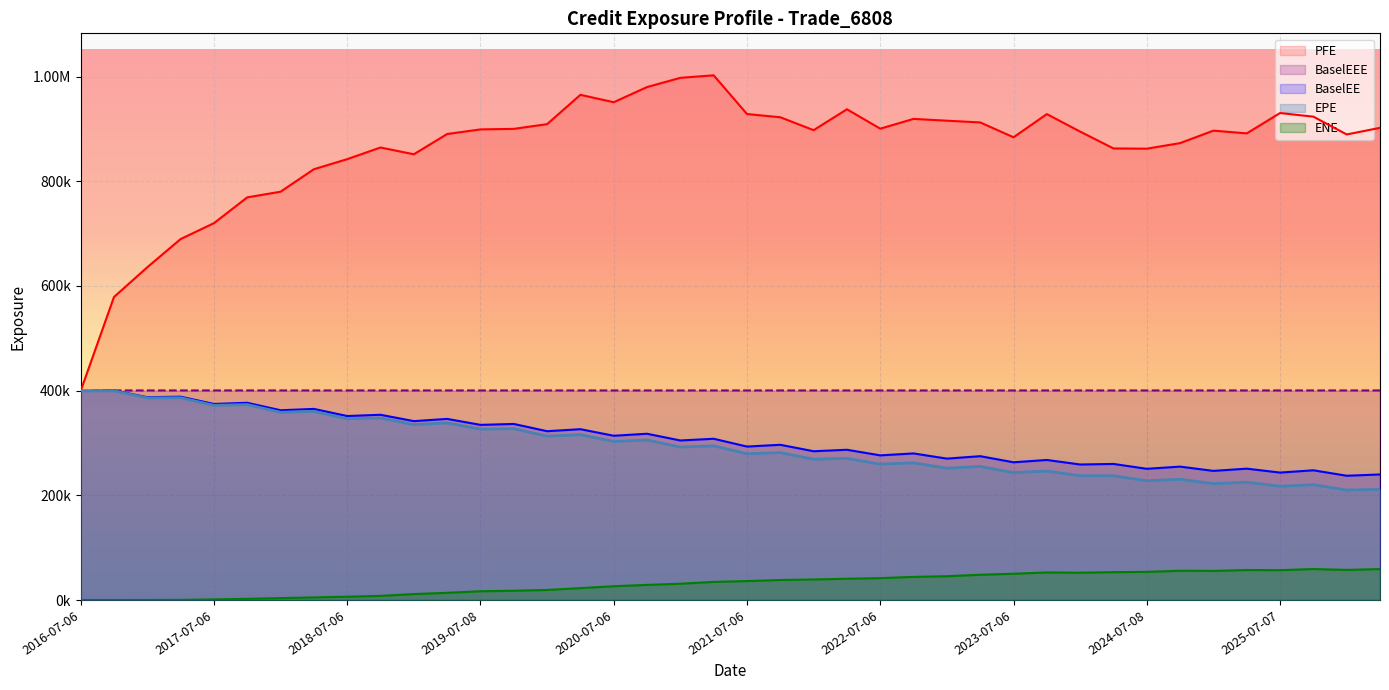

What is the total value across all series at 2025-10-06?

1850979.1